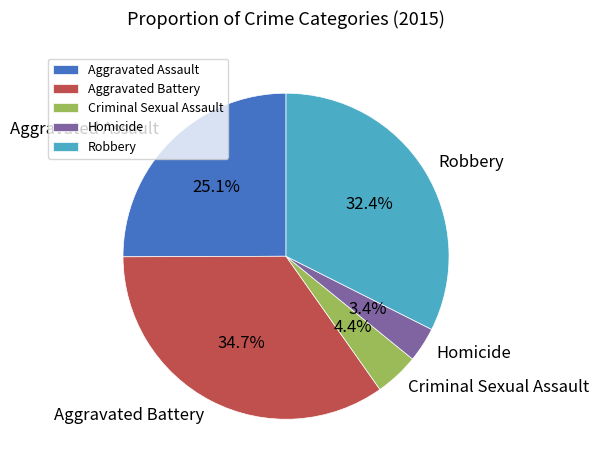

Count the number of slices in the pie.

5